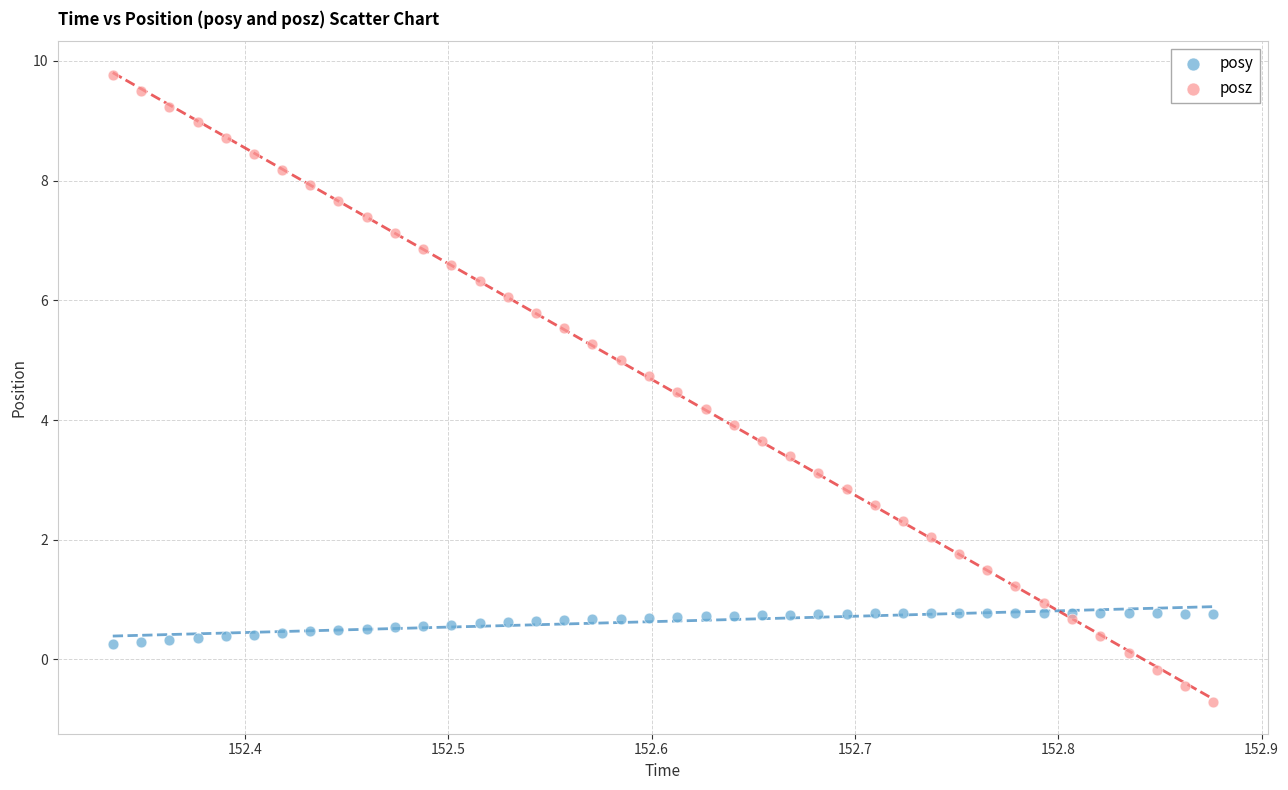

What are all the series names shown in the legend?

posy, posz